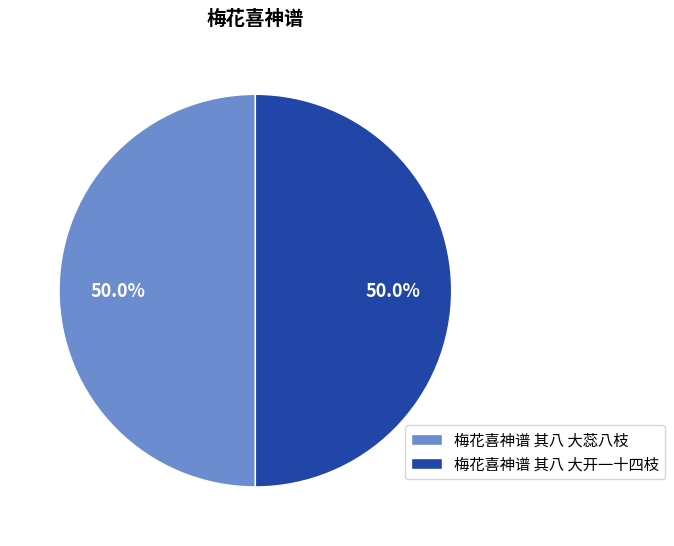

Combined, do 梅花喜神谱 其八 大开一十四枝 and 梅花喜神谱 其八 大蕊八枝 account for over 50%?

Yes